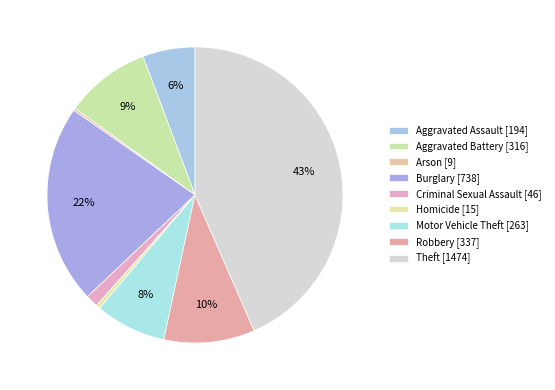

Which category has the biggest portion of the pie?

Theft